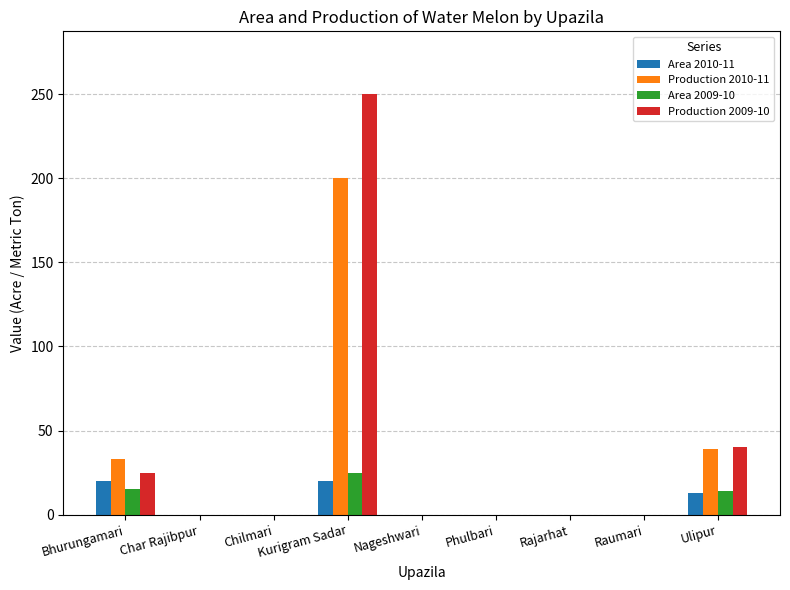

Are the bars grouped side by side (vs. stacked)?

Yes